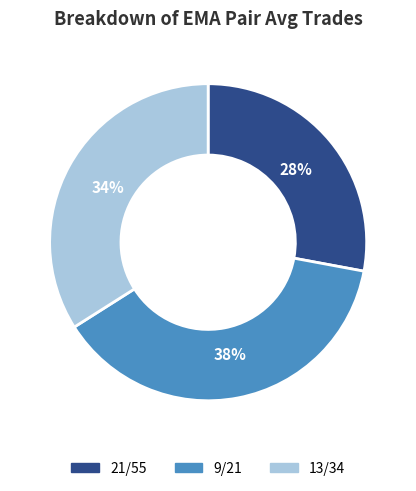

Which category has the smallest portion of the pie?

21/55